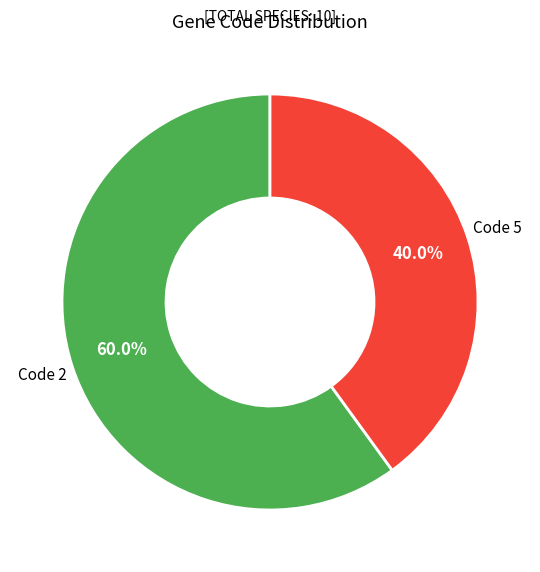

Is there a majority slice in this chart?

Yes